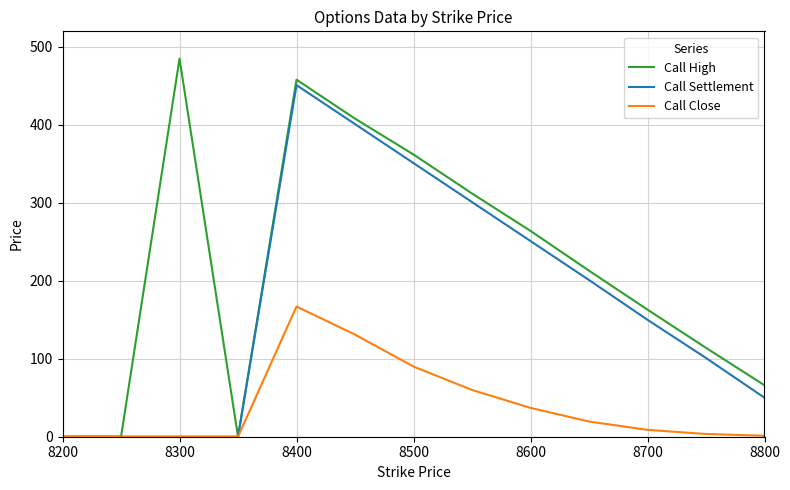

Does the chart have visible grid lines?

Yes